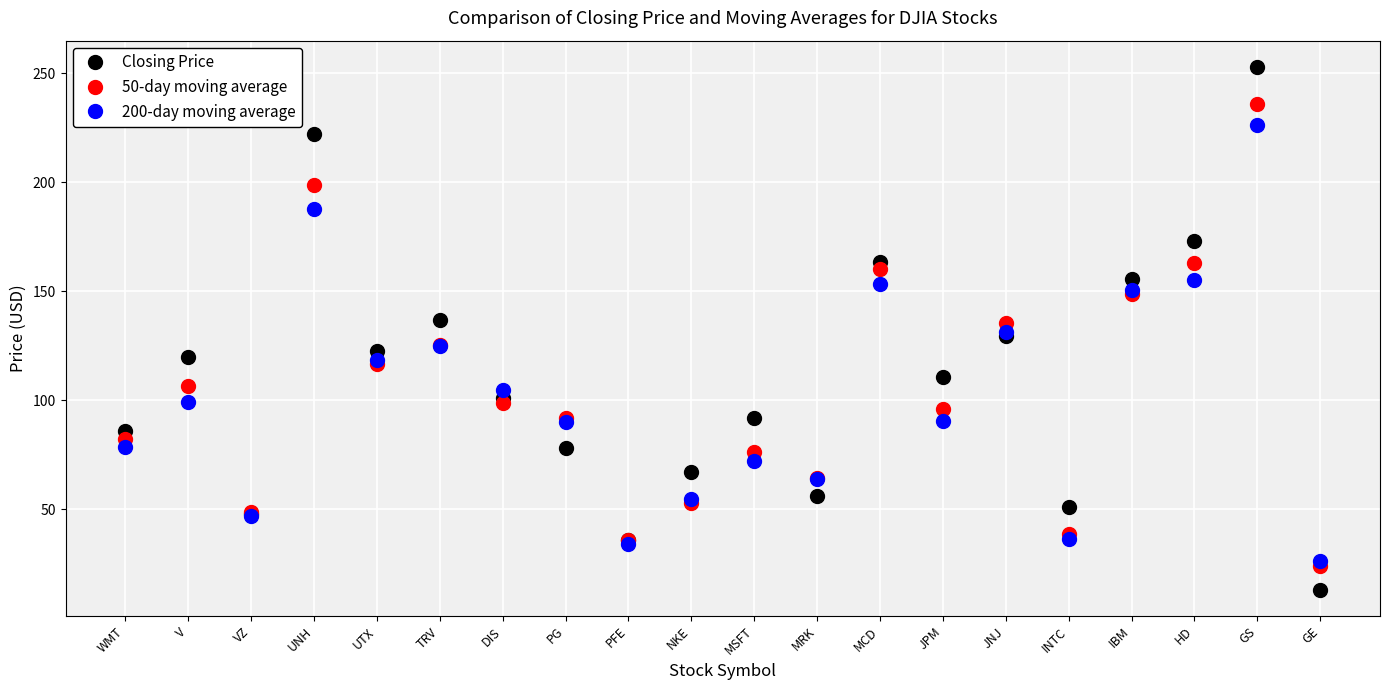

What is the sum of all 200-day moving average values?

2044.4